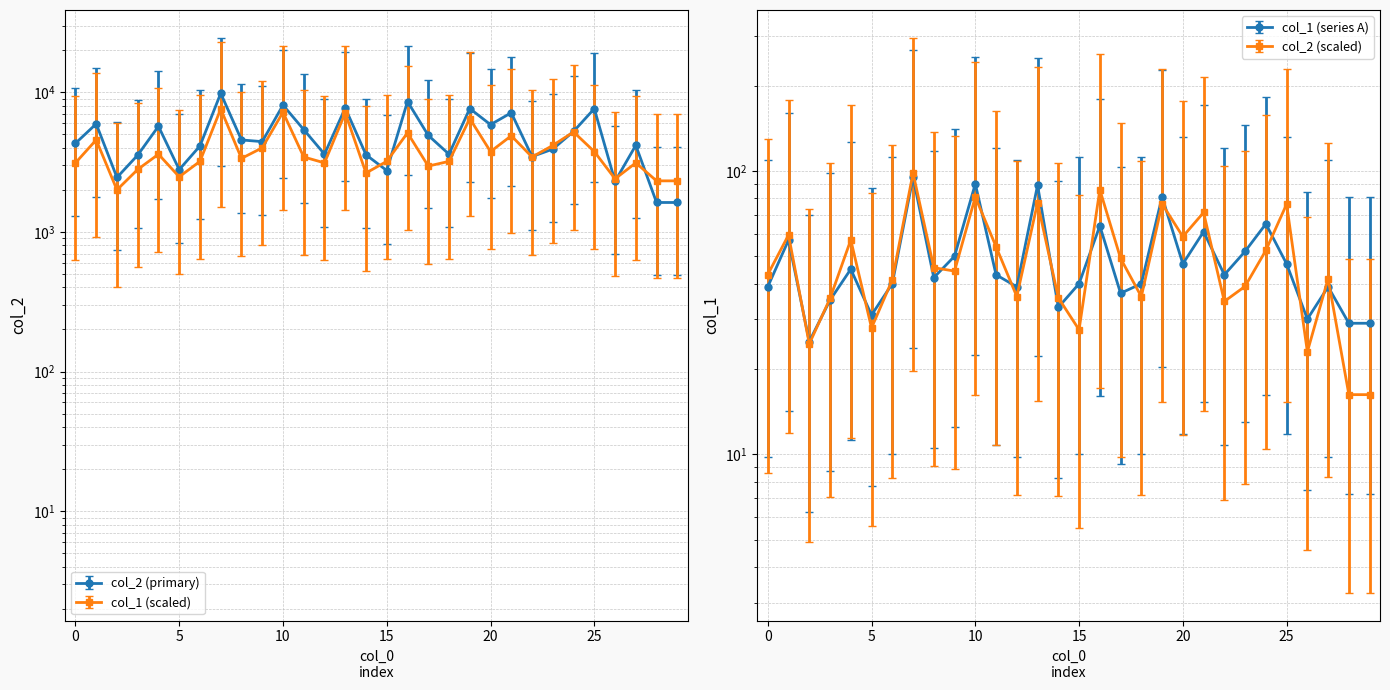

List the series in order of their overall mean, highest first.

col_2, col_1